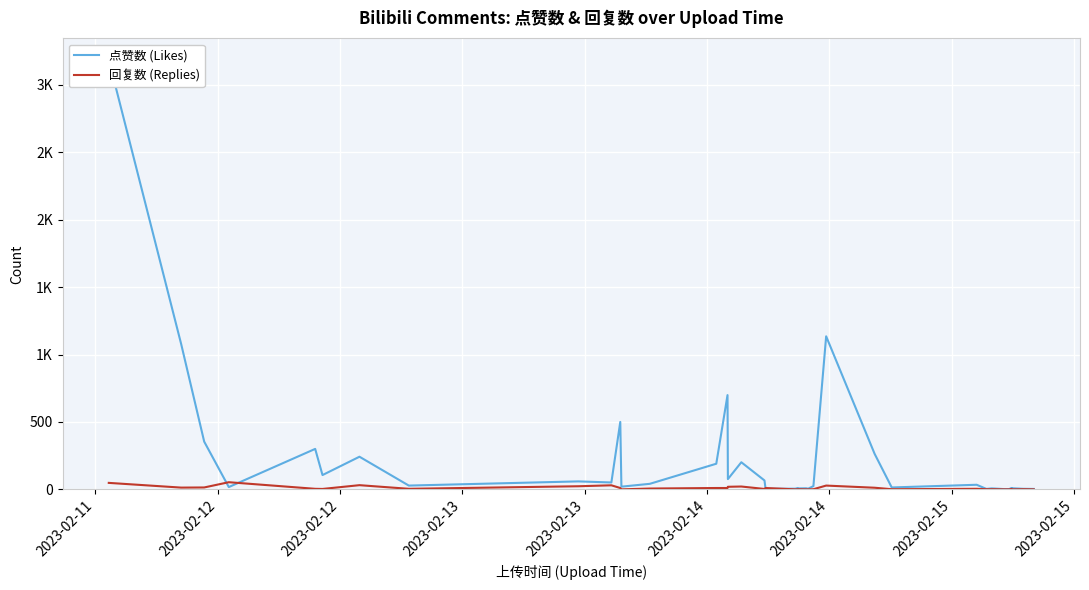

What are all the series names shown in the legend?

点赞数 (Likes), 回复数 (Replies)